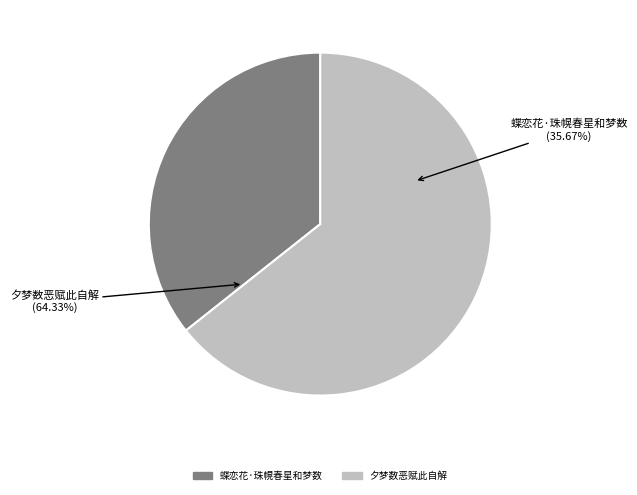

Is the sum of 夕梦数恶赋此自解 and 蝶恋花·珠幌春星和梦数 greater than half?

Yes